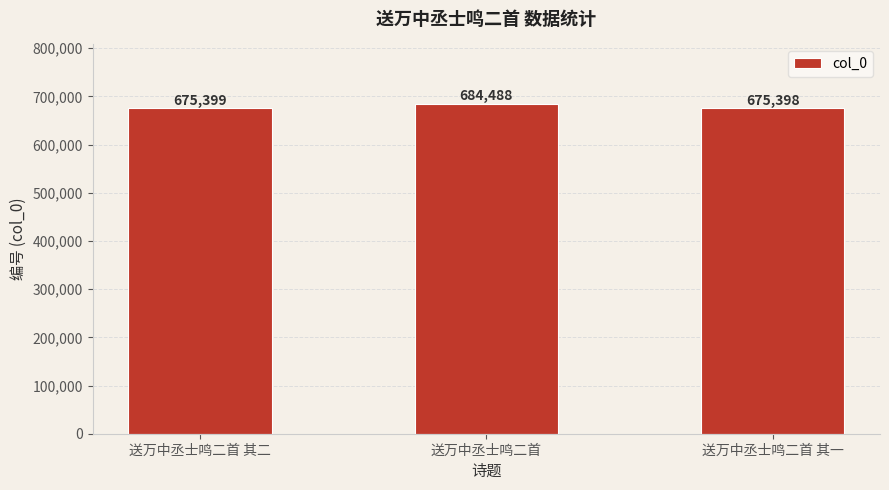

What value does the data have at 送万中丞士鸣二首 其二?

675399